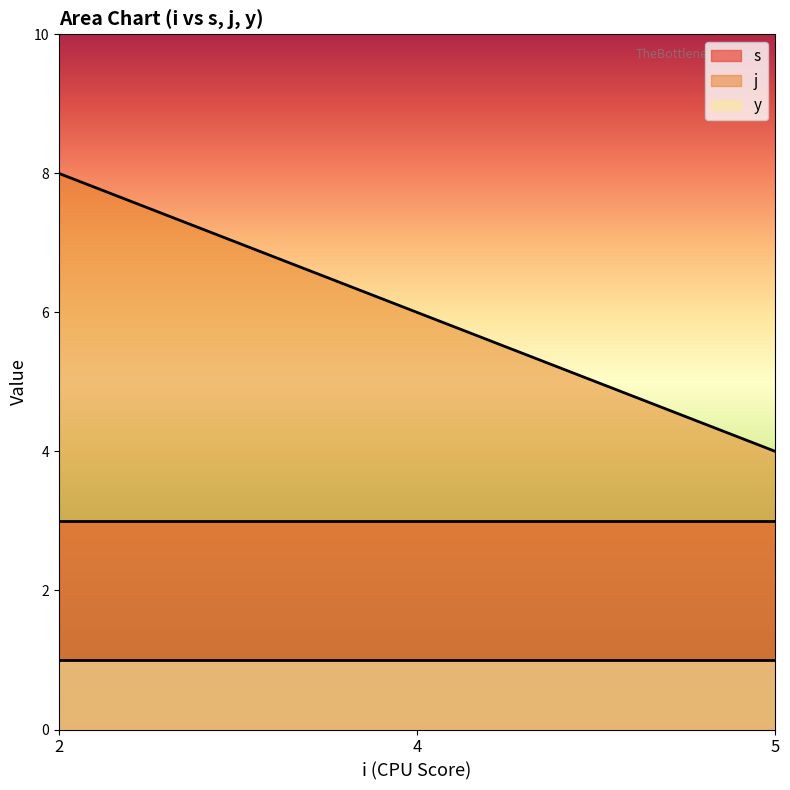

Rank the series by their average value, from lowest to highest.

y, s, j